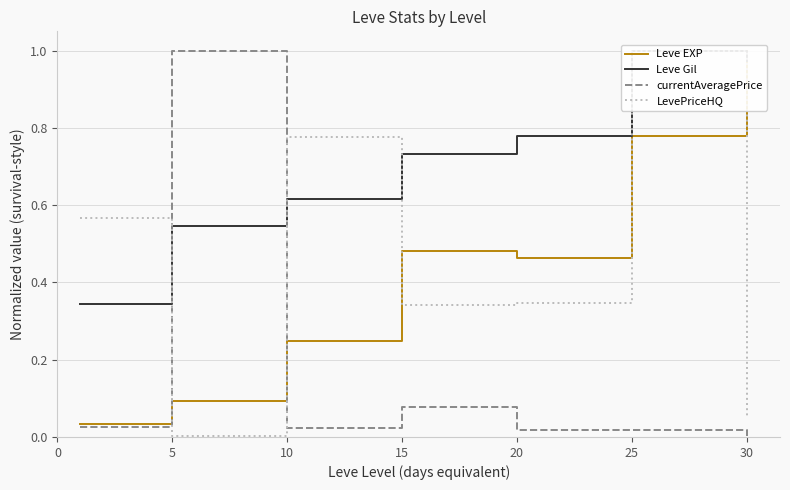

What is the sum of all LevePriceHQ values?

3.1